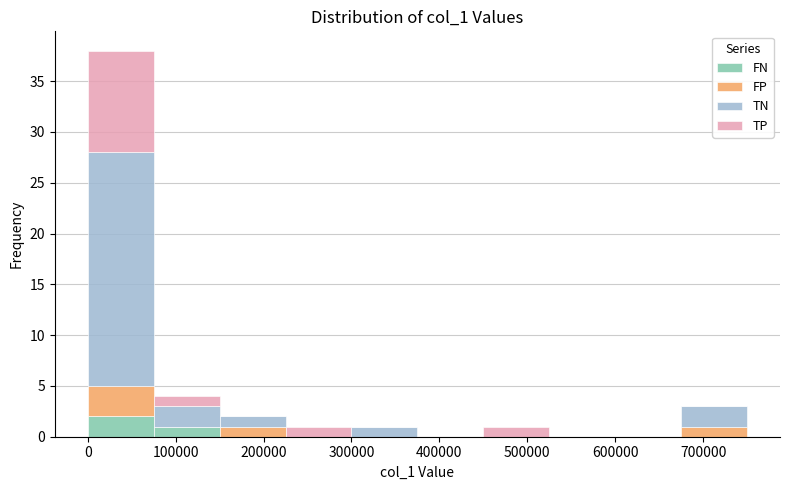

What is the total height of the stacked bar covering 80000 to 150000 on the x-axis? Neither the bar edges nor the heights are printed on the chart, so give them approximately, as read against the axes.

4